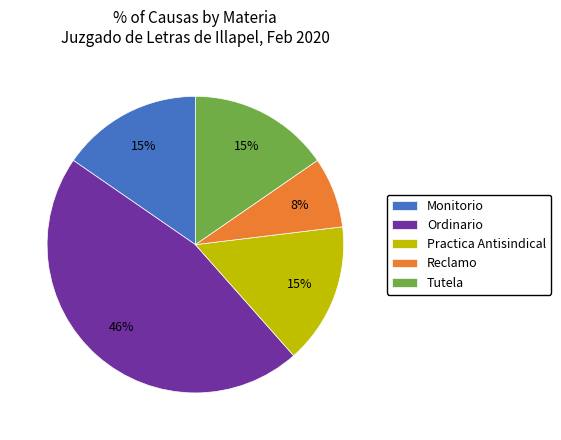

Combined, do Ordinario and Tutela account for over 50%?

Yes